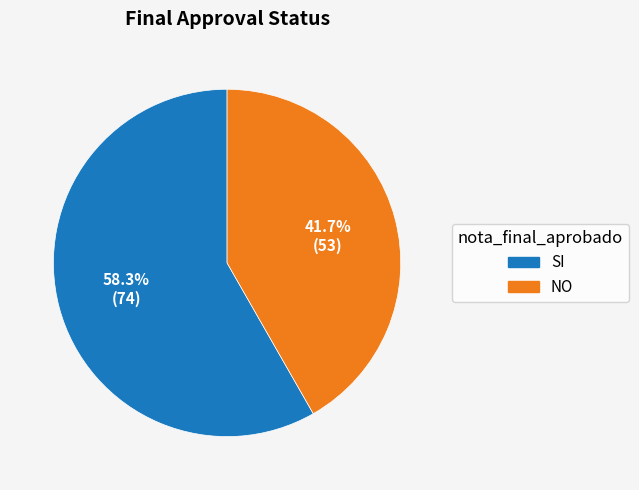

What is the total percentage of SI and NO?

100.0%